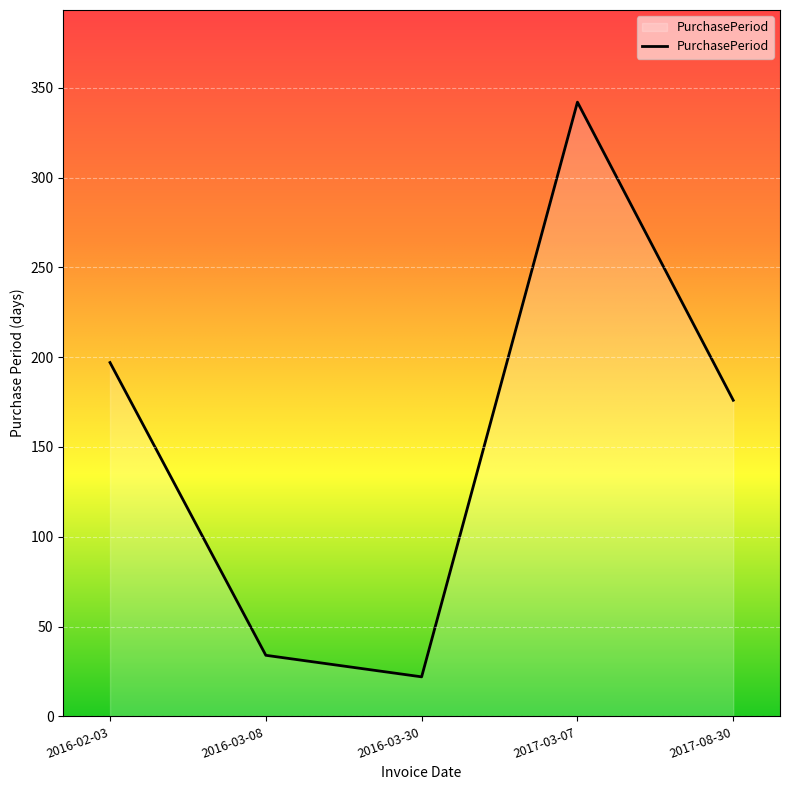

At which category does the chart reach its minimum across all series?

2016-03-30